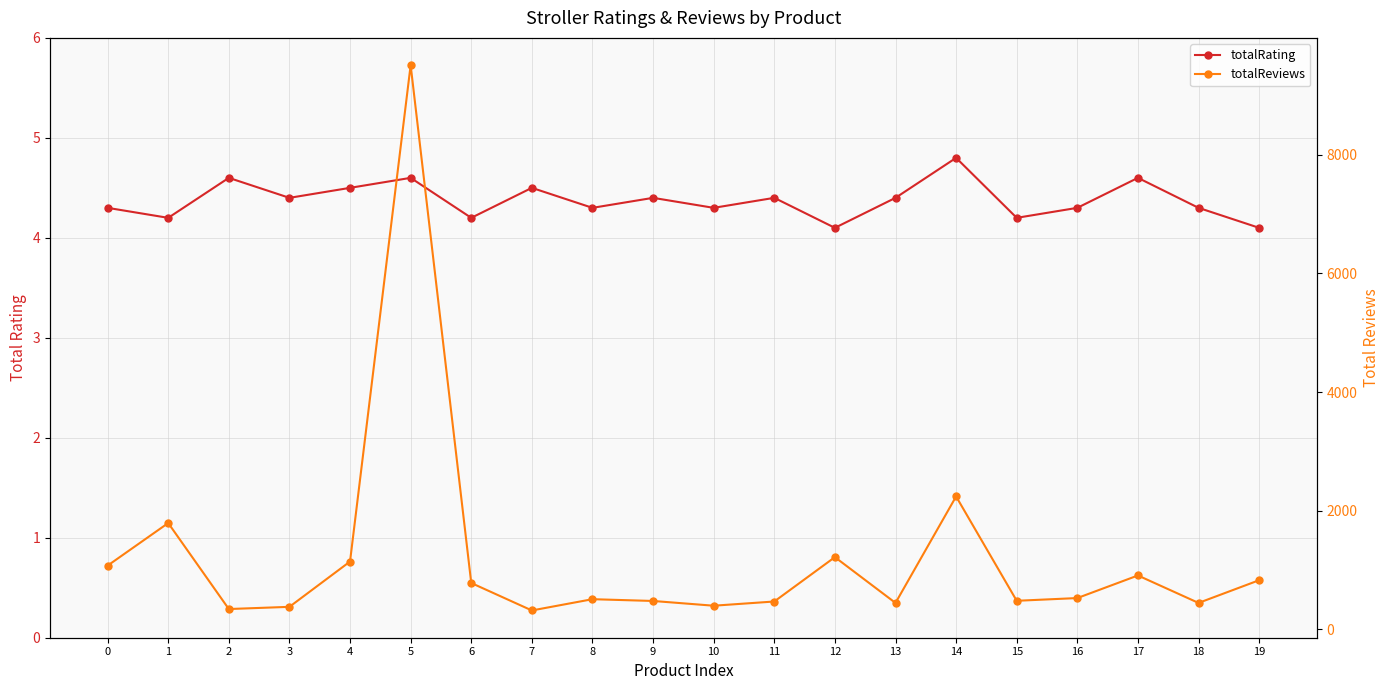

Between 6 and 9, which is larger?

9